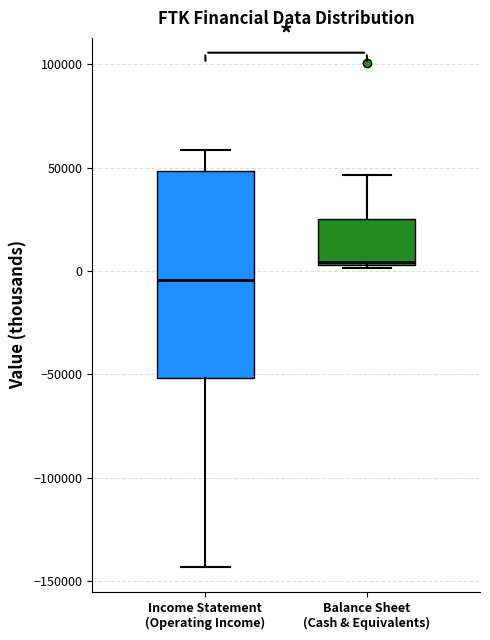

Reading left to right, read every box against the y-axis: the position of its median line, the range the box covers, and the ends of its whiskers. The values are not printed on the chart, so give them approximately, as read against the axis.

Income Statement (Operating Income): median -5000, box -50000 to 50000, whiskers -145000 to 60000
Balance Sheet (Cash & Equivalents): median 5000 (just above the box's lower edge), box 5000 to 25000, whiskers 0 to 45000